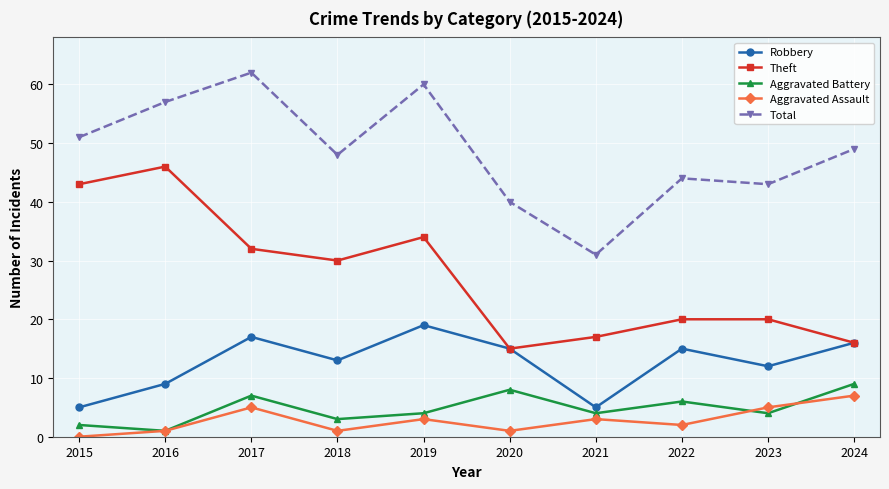

Which series changed the most between 2020 and 2024?

Total